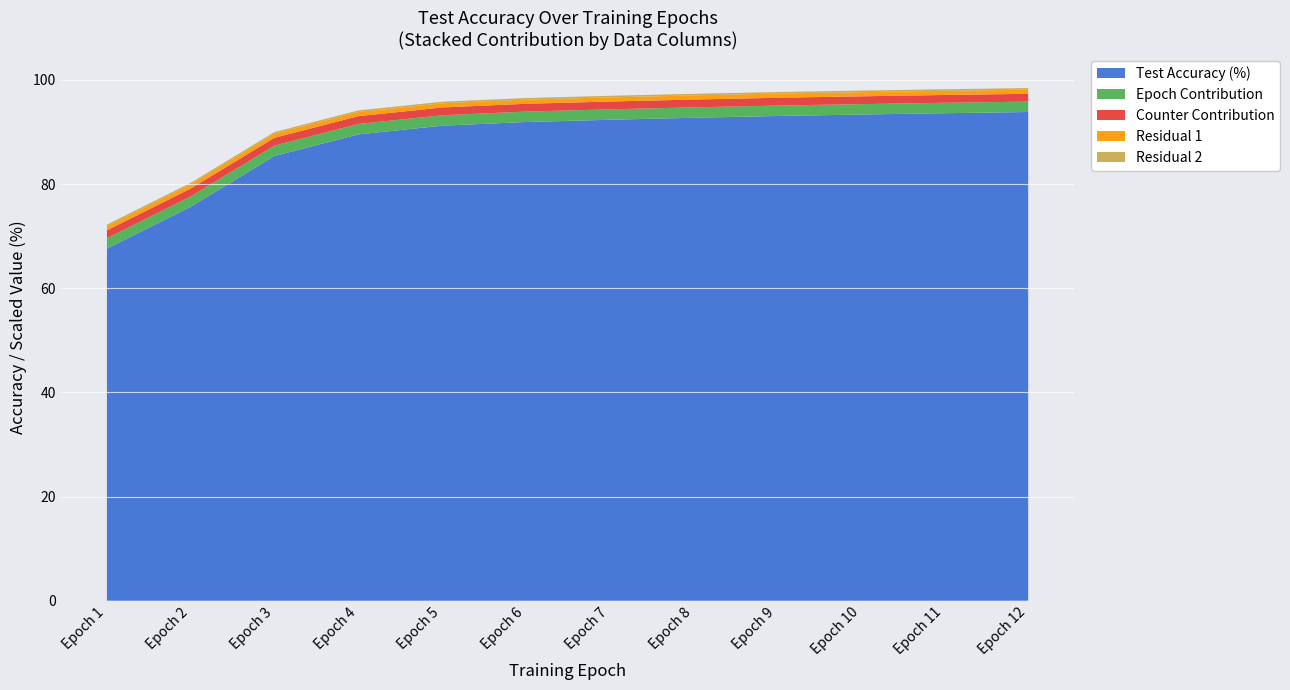

What is the minimum value for Test Accuracy (%)?

67.6